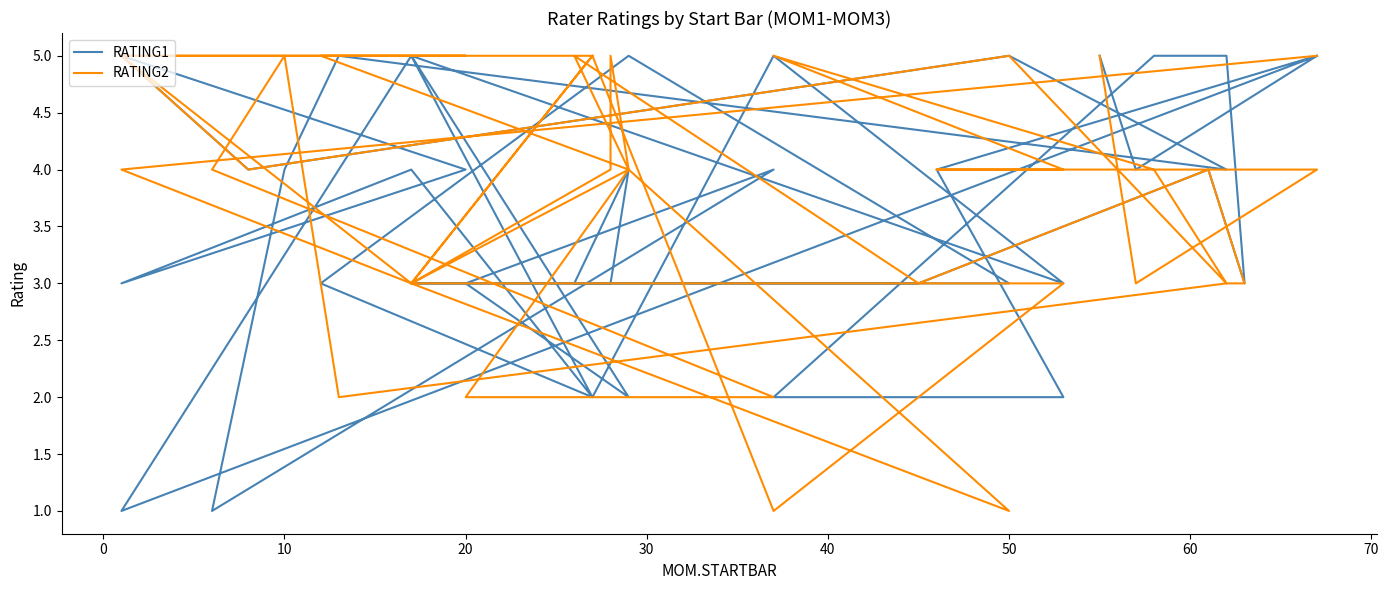

True or false: RATING1 has a value of 1 at 30.

False